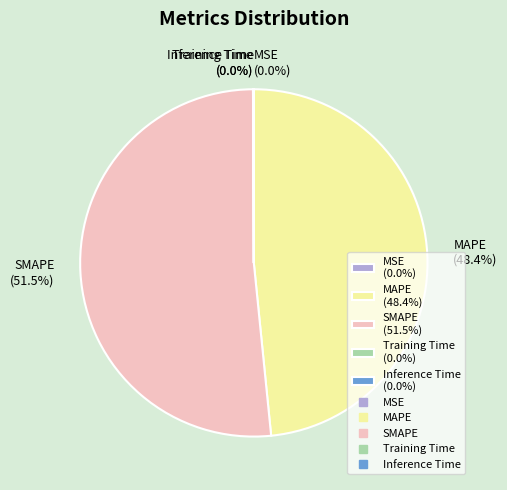

What portion of the pie excludes MAPE (48.4%)?

51.6%